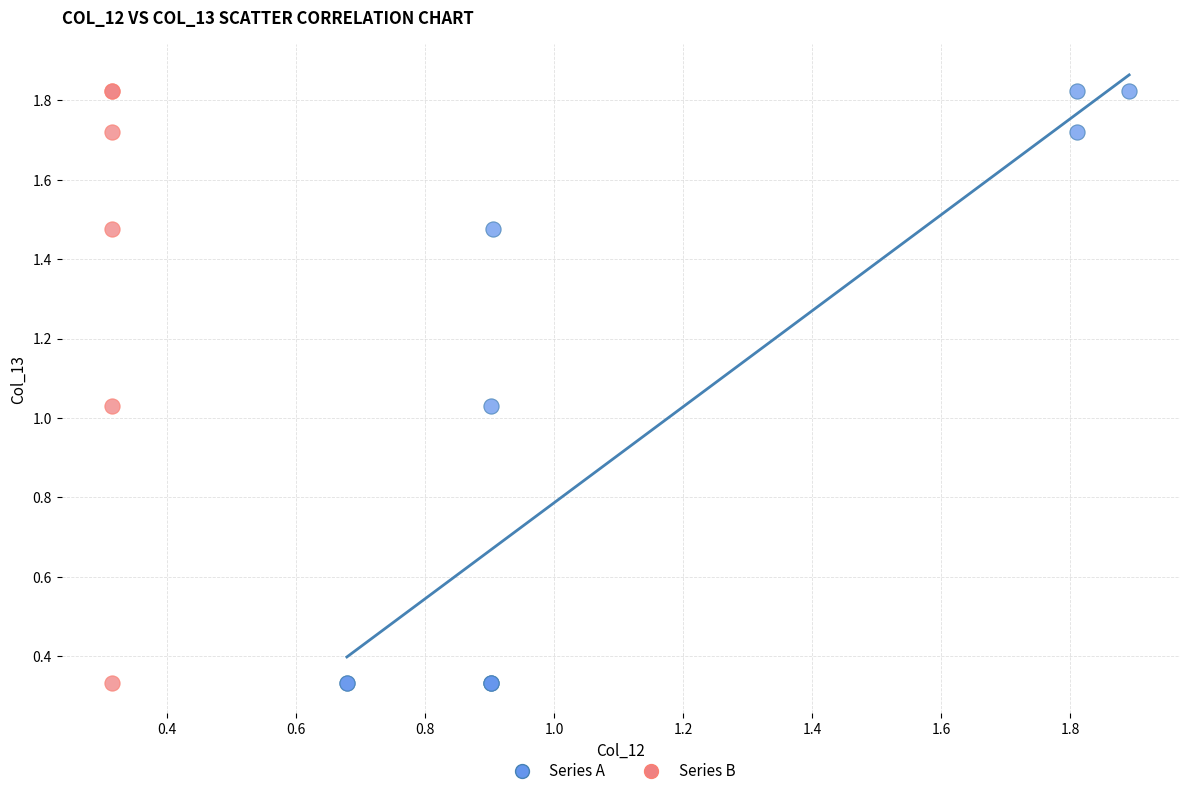

What are all the series names shown in the legend?

Series A, Series B